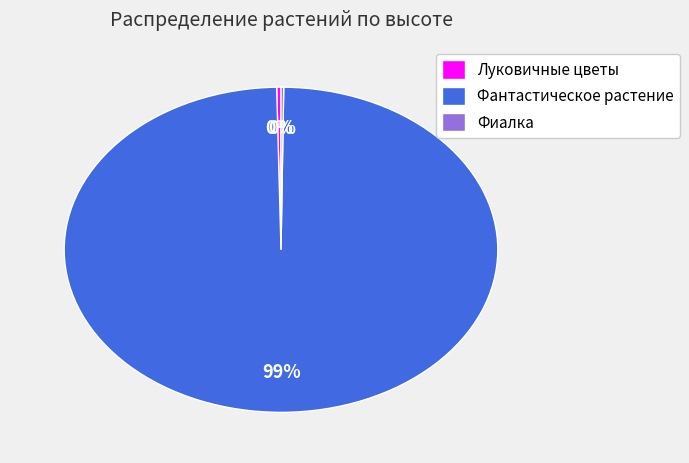

To the nearest percent, what is the average slice percentage?

33%